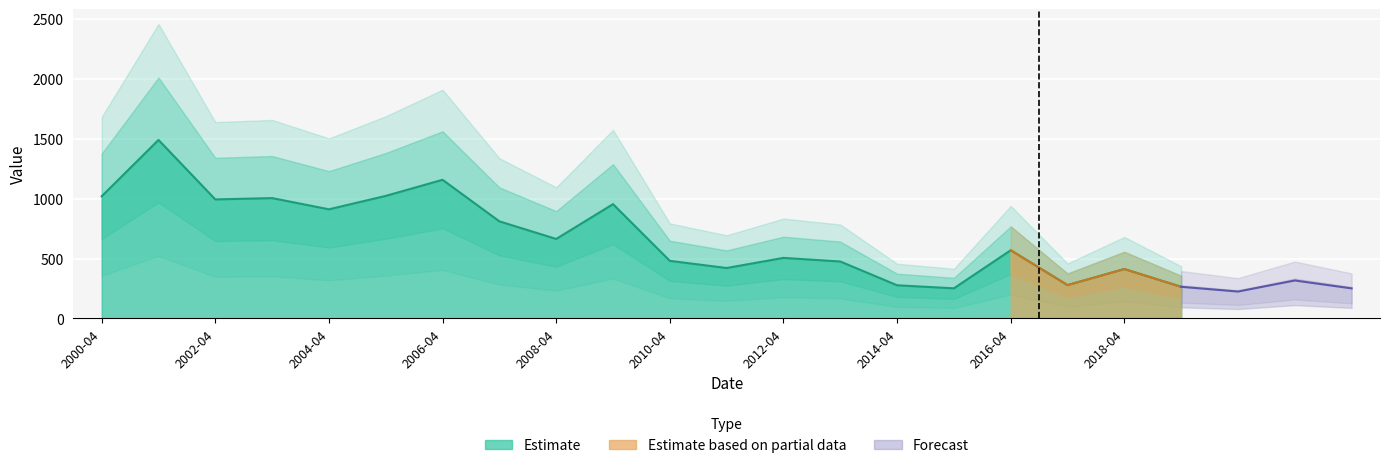

What is the smallest value displayed?

251.3